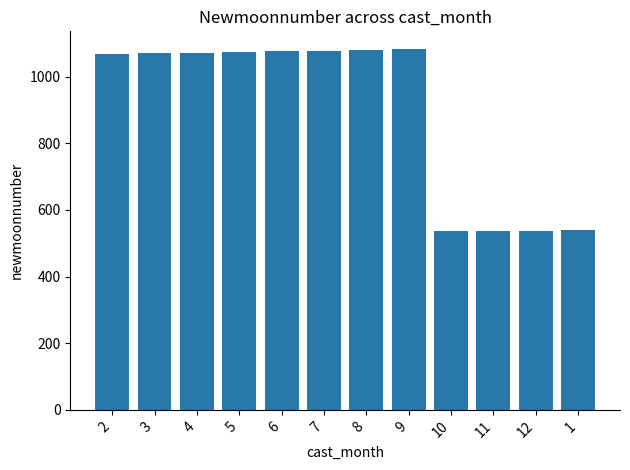

What is the value of the 7th bar from the left?

1080